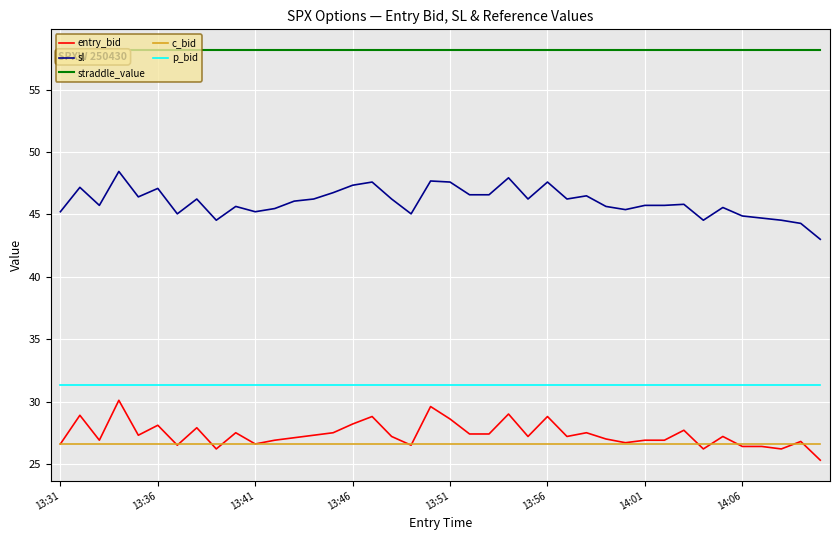

What is the minimum value for p_bid?

31.3